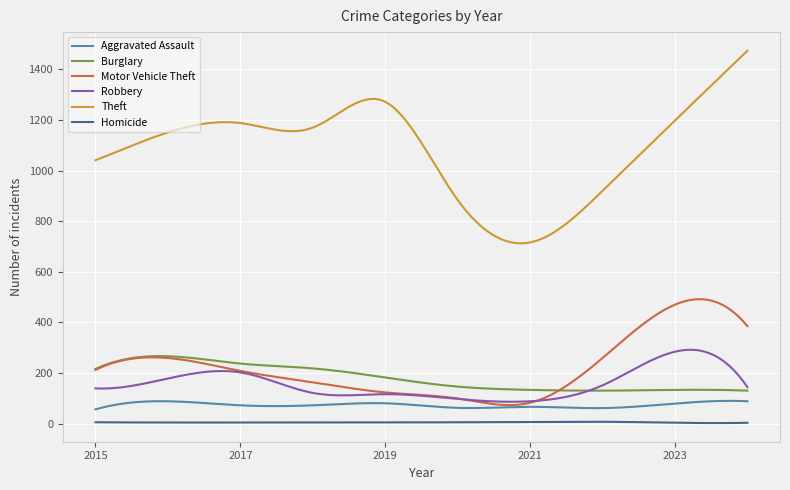

True or false: Theft has more than 1 points higher than both neighbors.

True